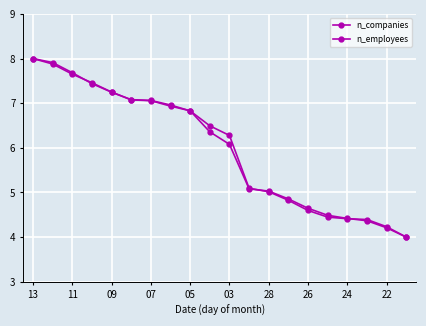

Which category has the highest value in the n_employees series?

13